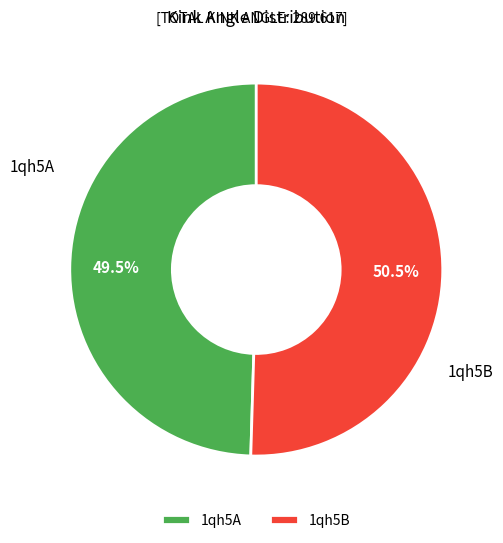

Which has a higher value, 1qh5B or 1qh5A?

1qh5B